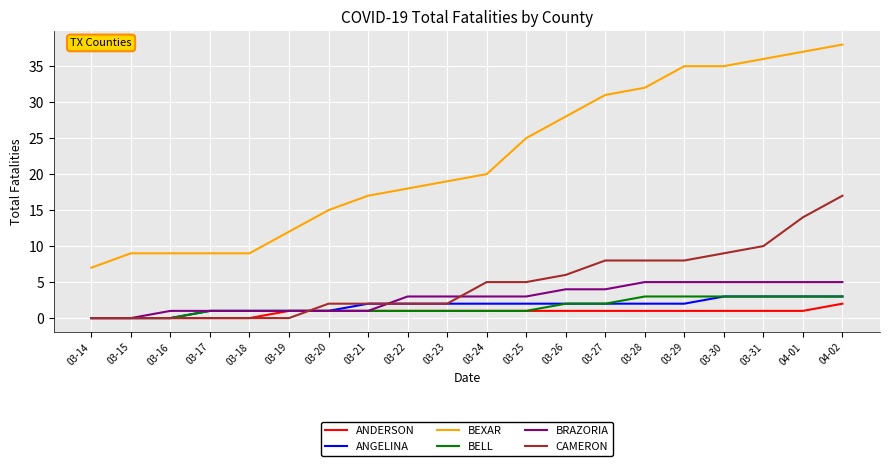

True or false: ANGELINA and BEXAR intersect in this chart.

False